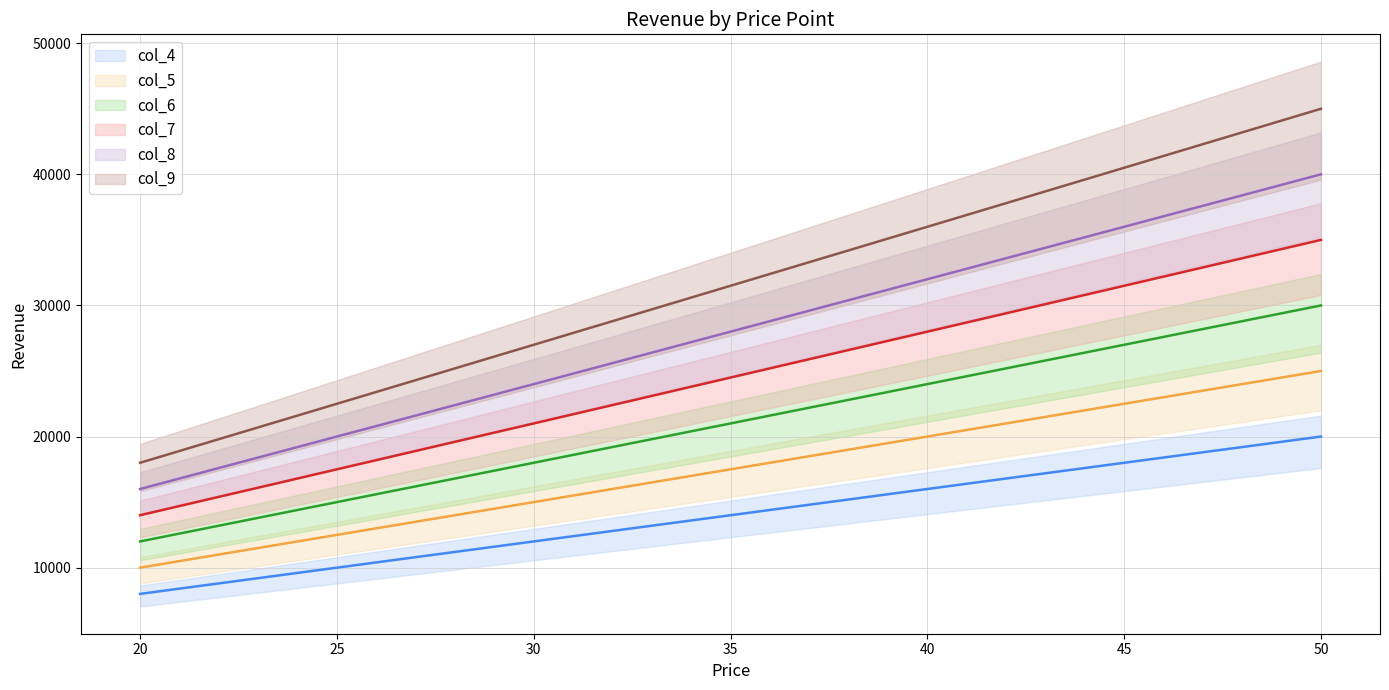

True or false: col_6 and col_8 intersect in this chart.

False